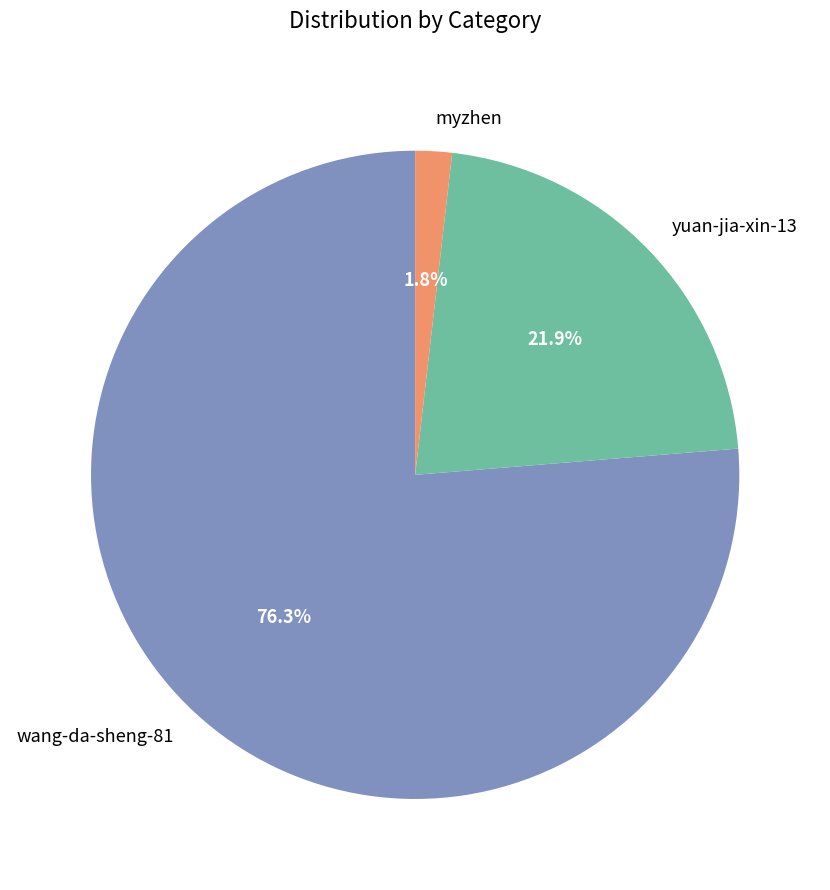

What percentage do wang-da-sheng-81 and yuan-jia-xin-13 together represent?

98.2%